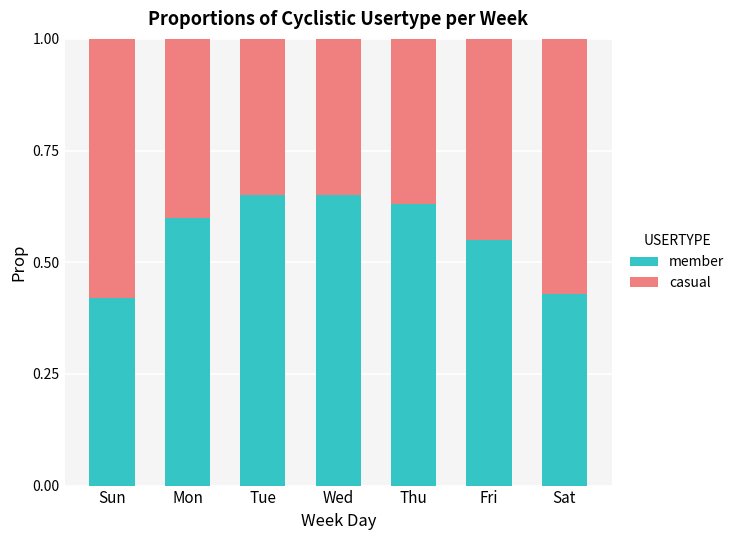

How many member values are between 0 and 1?

7